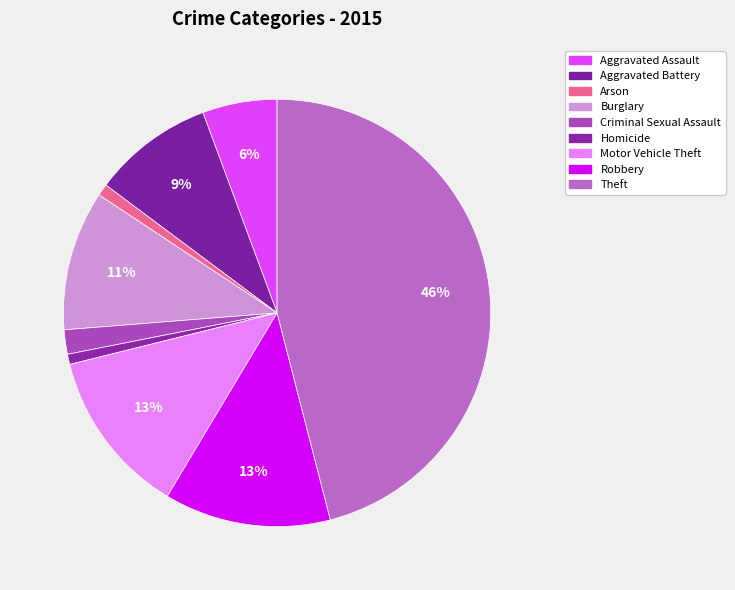

To the nearest percent, what is the average slice percentage?

11%